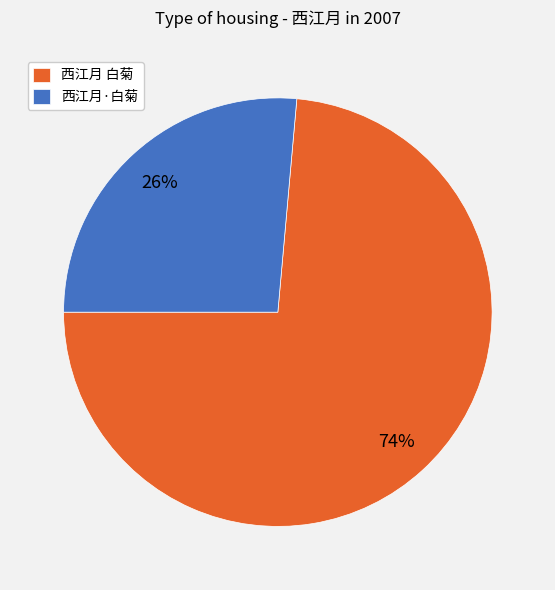

Which slice represents more than half of the pie?

西江月 白菊